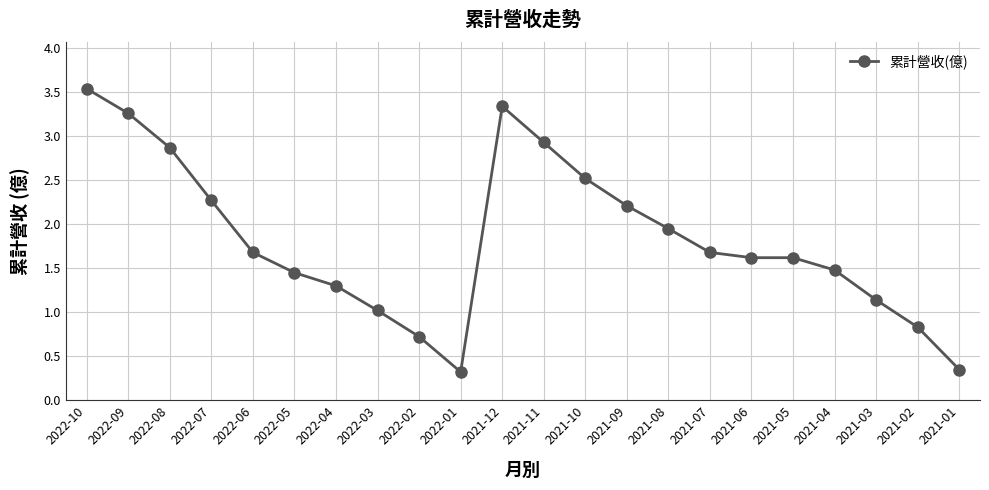

True or false: the data shows 2.5 at 2021-10.

True